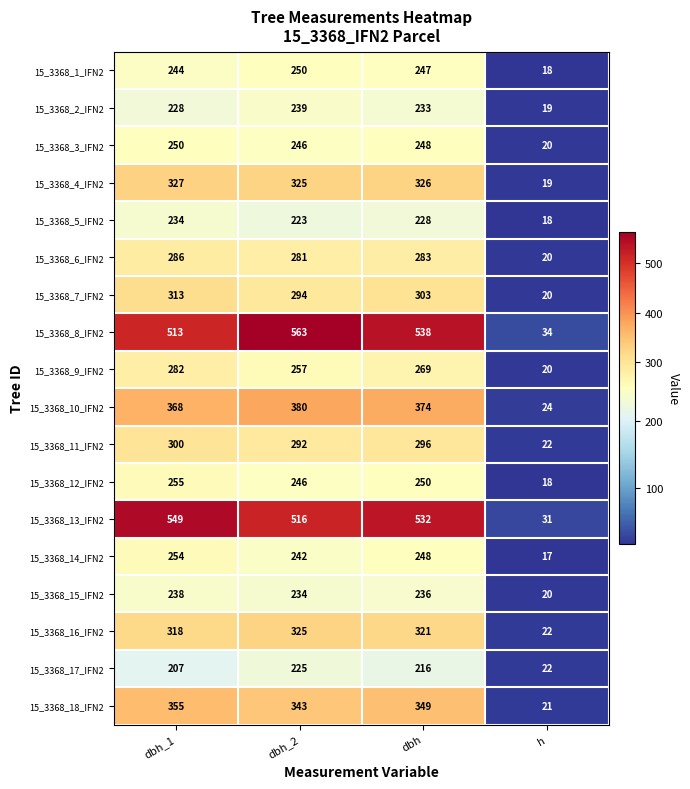

At which label does 15_3368_10_IFN2 reach its minimum?

h